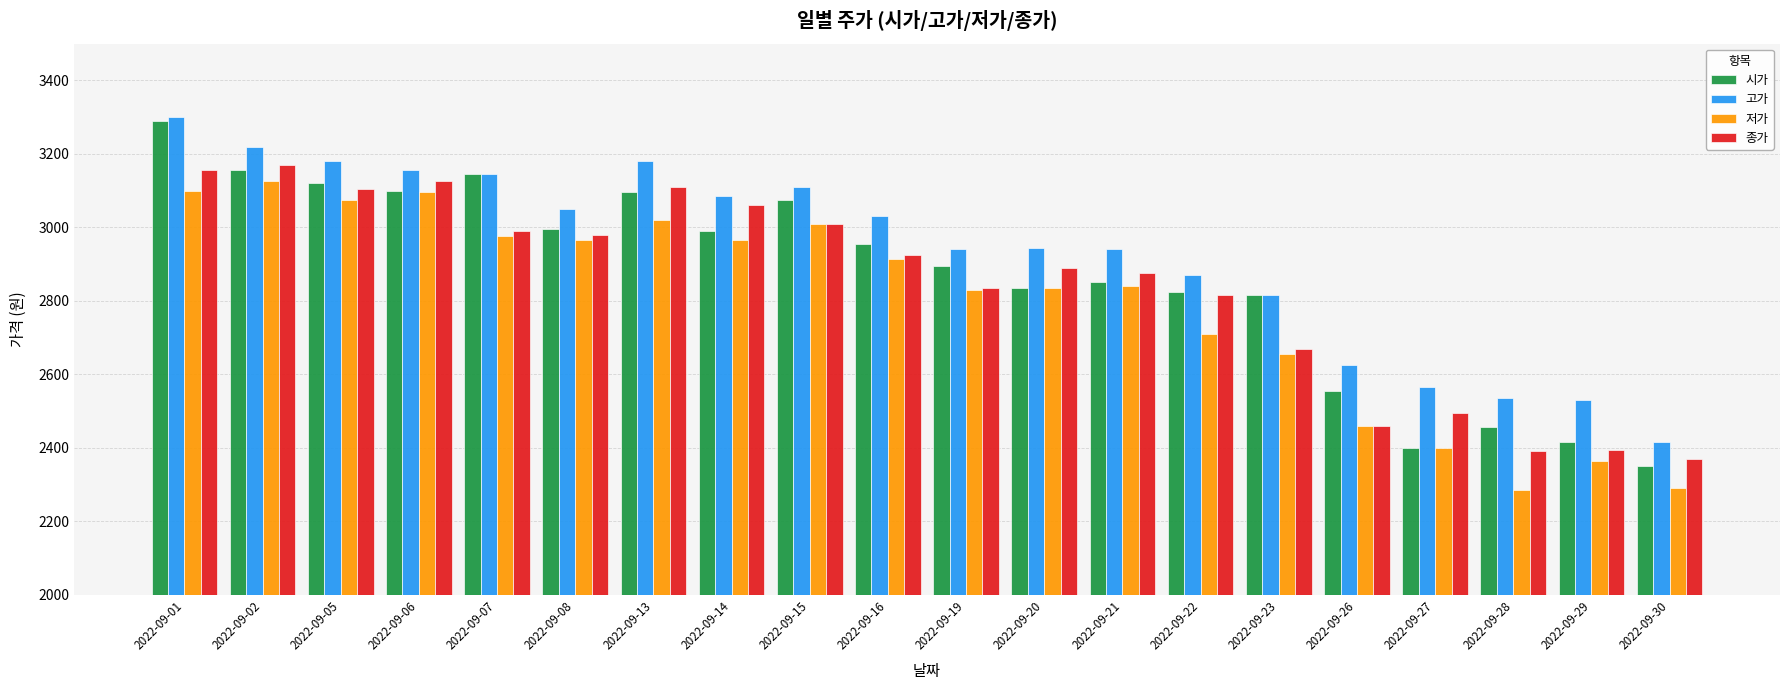

At which label does 시가 reach its minimum?

2022-09-30